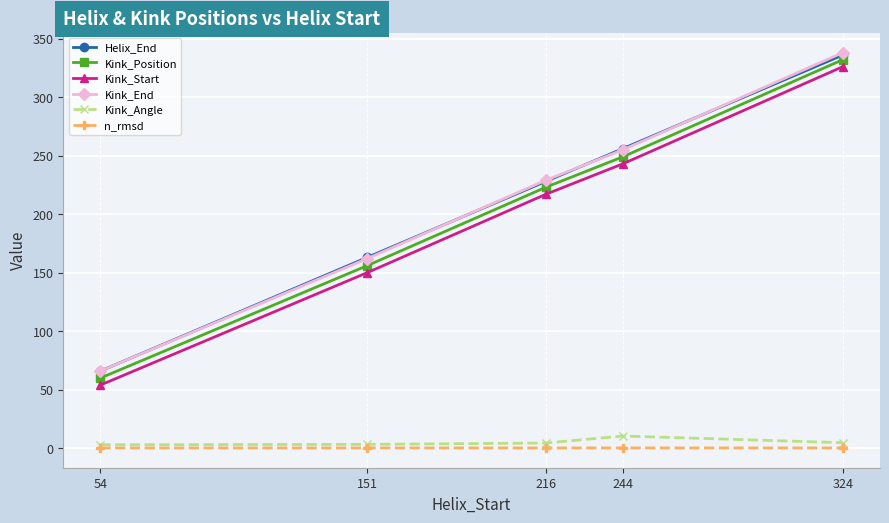

True or false: n_rmsd and Kink_End intersect in this chart.

False